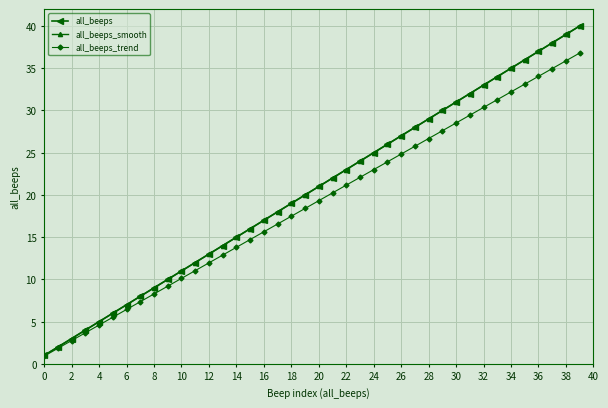

At which label does all_beeps_trend reach its minimum?

0